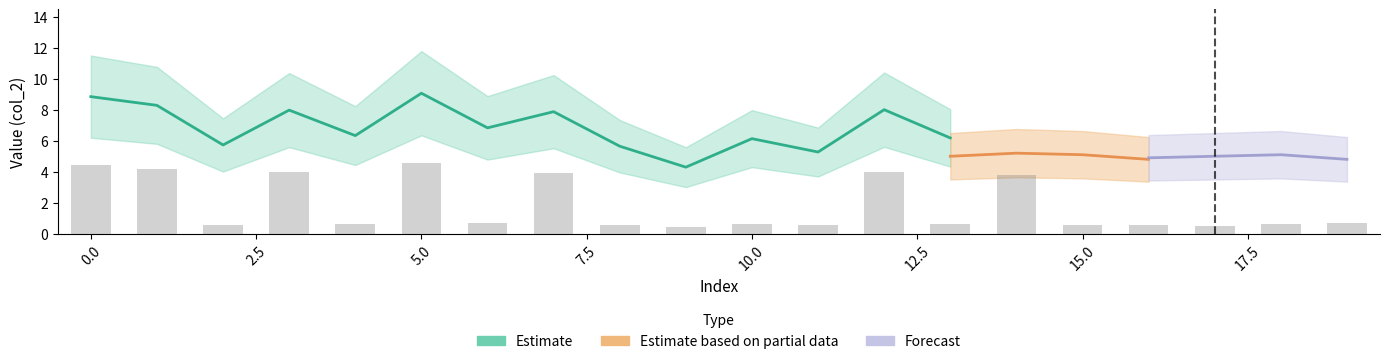

What is the sum of the Estimate values at 6 and 10?

13.0